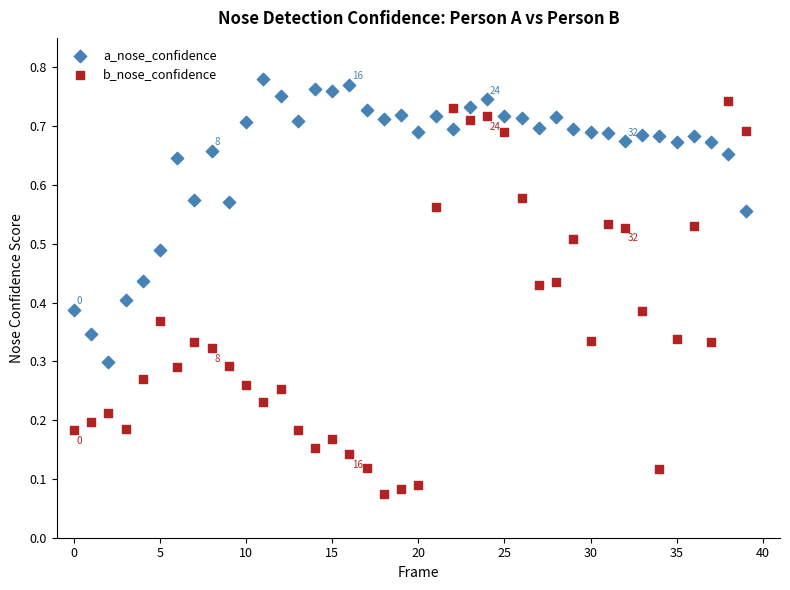

What are all the series names shown in the legend?

a_nose_confidence, b_nose_confidence